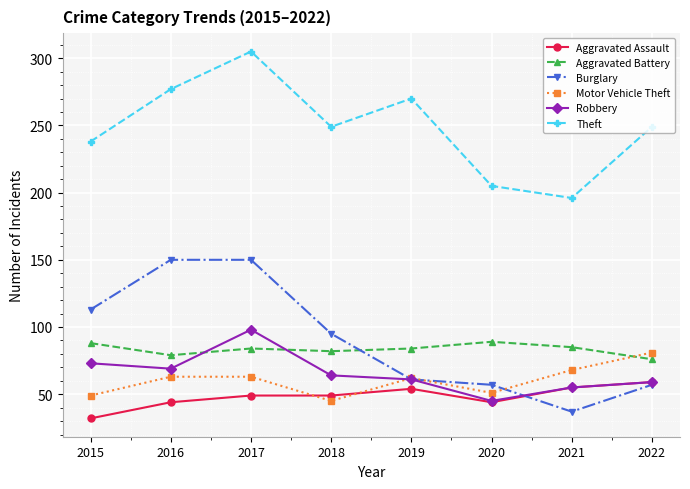

What are all the series names shown in the legend?

Aggravated Assault, Aggravated Battery, Burglary, Motor Vehicle Theft, Robbery, Theft